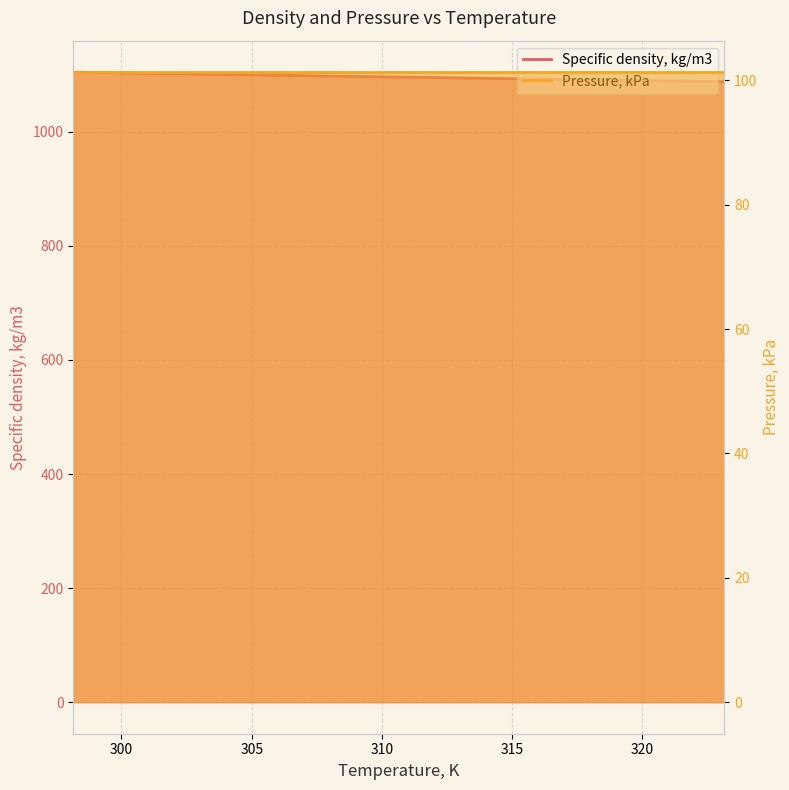

Approximately how many times larger is the value at 313.15 compared to 323.15?

1.0